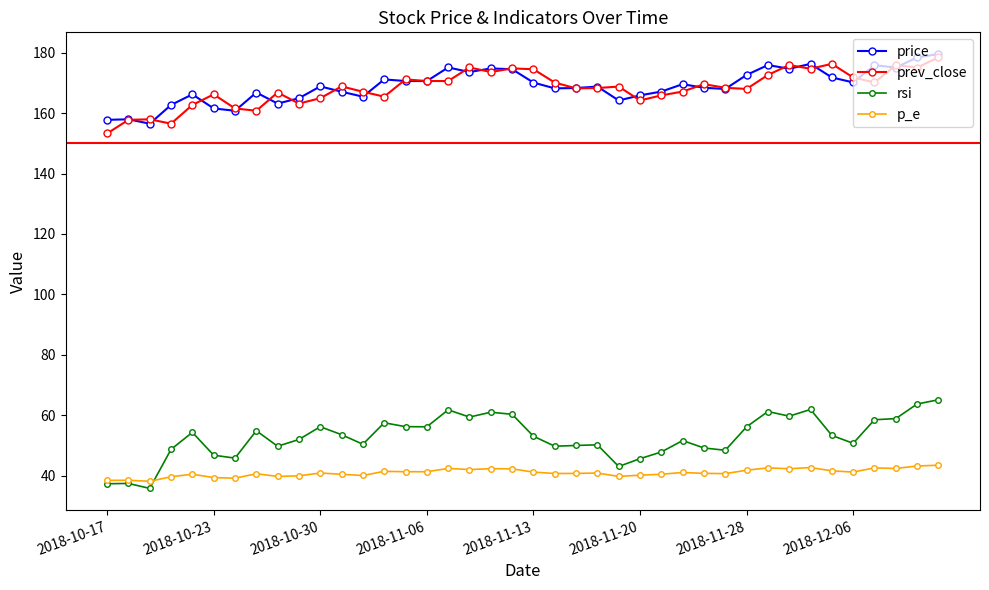

What is the value of the p_e point at the 34th from the left?

42.7